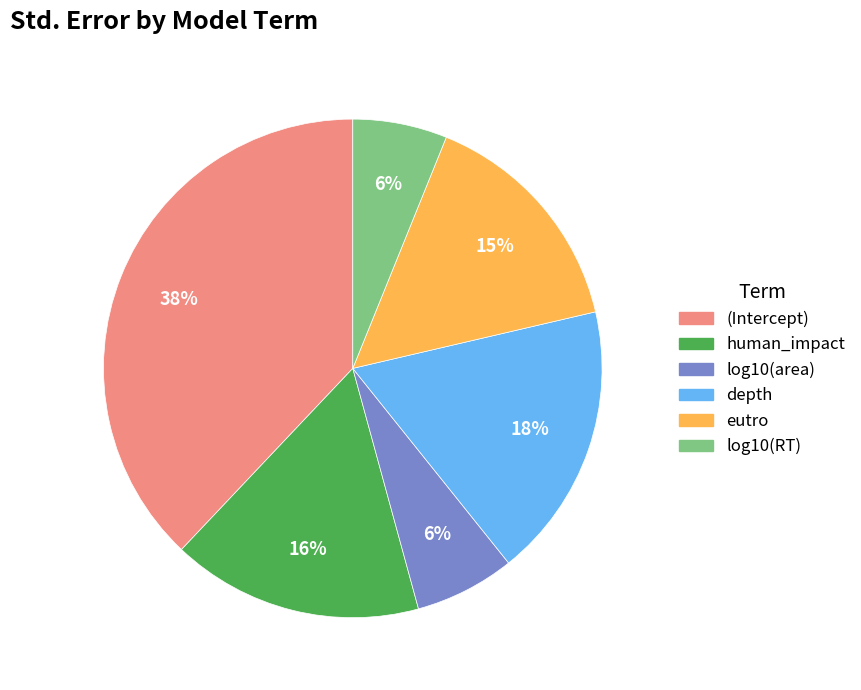

How many slices are in this pie chart?

6